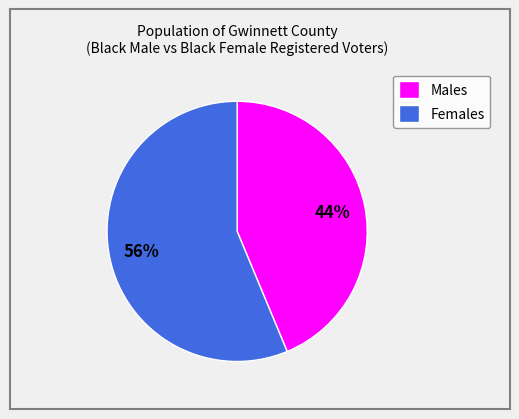

Rank the categories by value from lowest to highest.

Males, Females